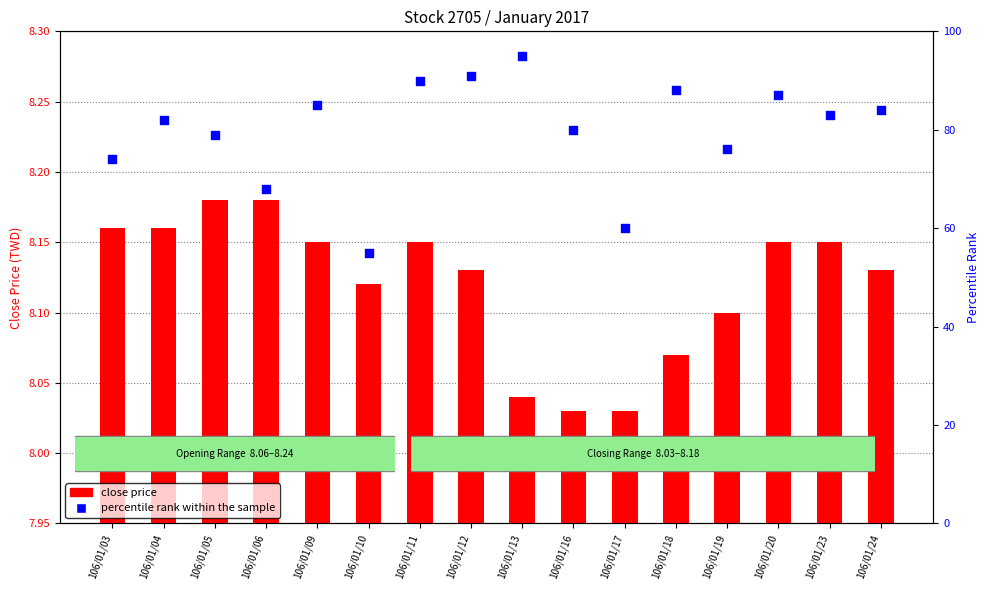

Which series has the largest Y range (max minus min)?

percentile rank within the sample